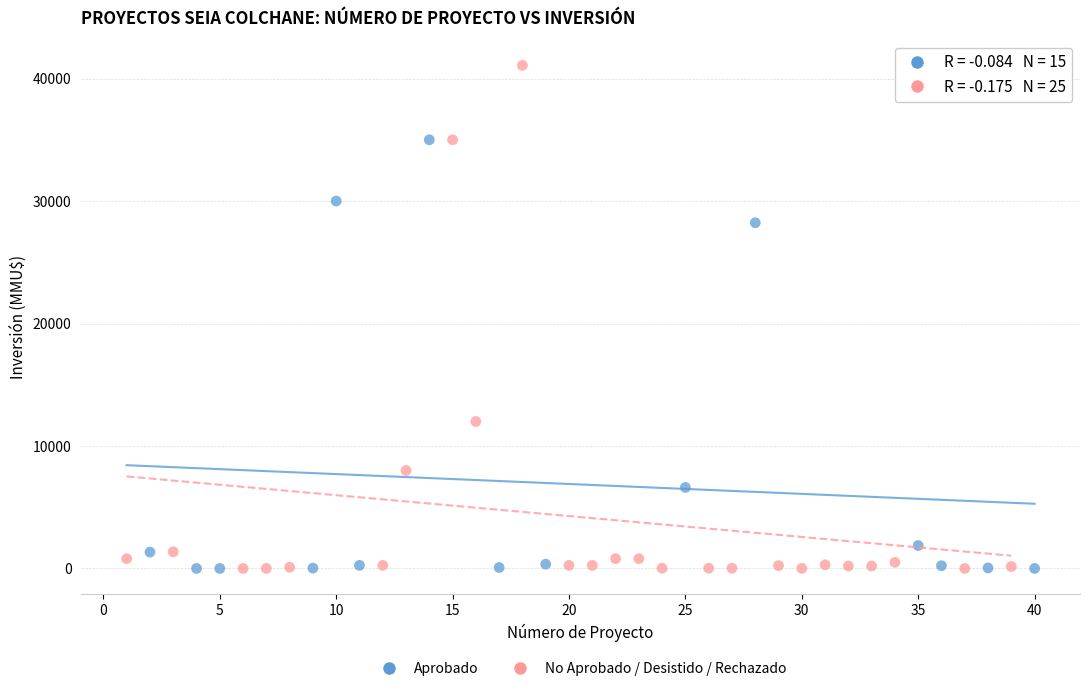

Which series contains the highest Y value?

No Aprobado / Desistido / Rechazado